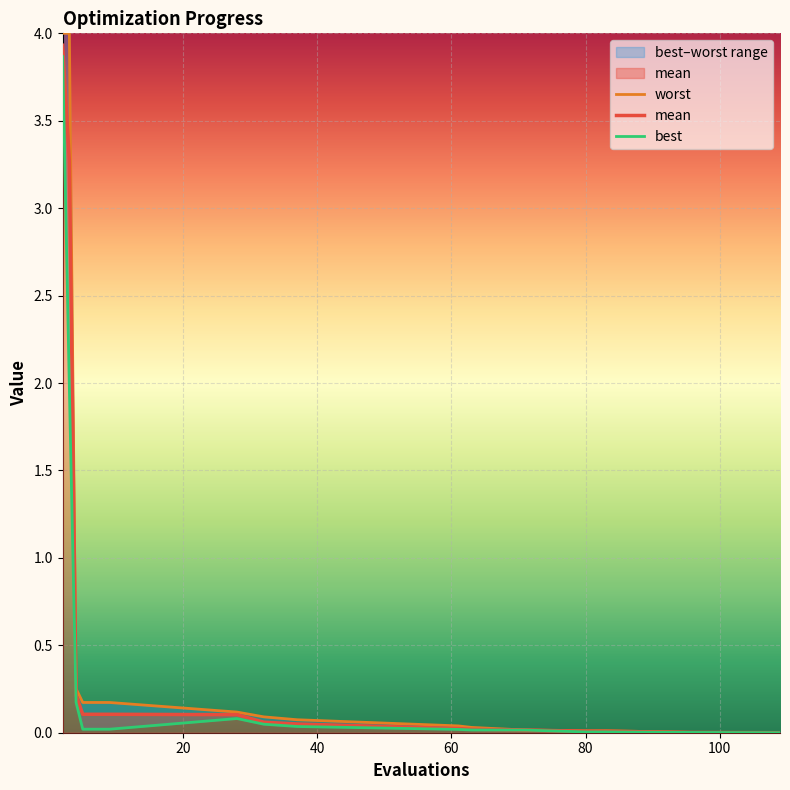

What is the maximum value shown in the chart?

4.0